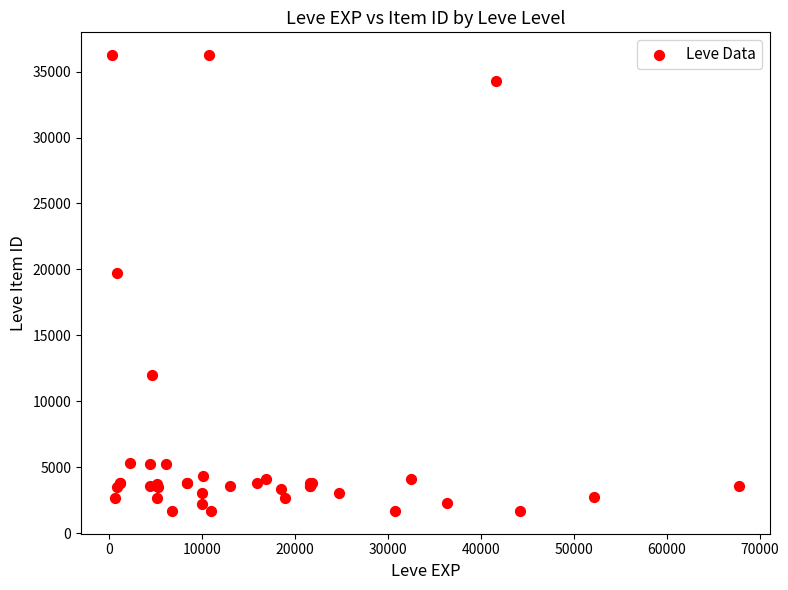

What Y value in the scatter plot is closest to 18967?

19744